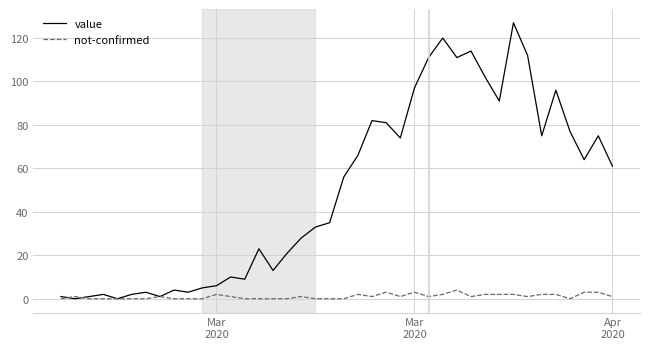

Which series has the largest total across all categories?

value